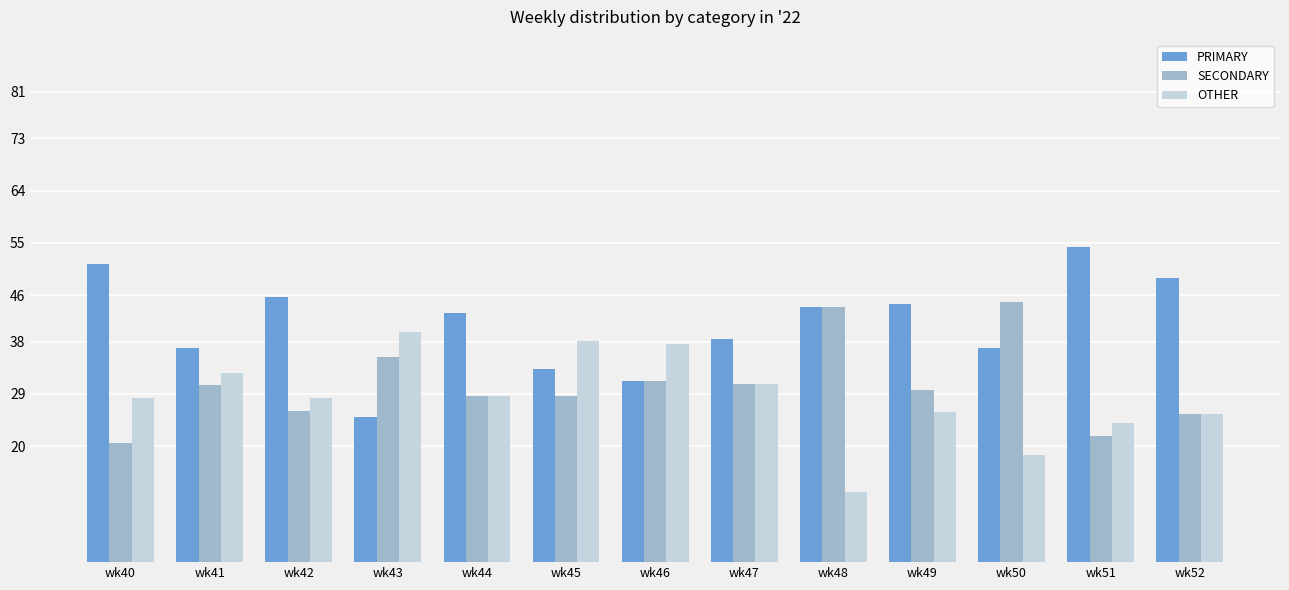

Is the value of SECONDARY at wk41 greater than the value of OTHER at wk52?

Yes